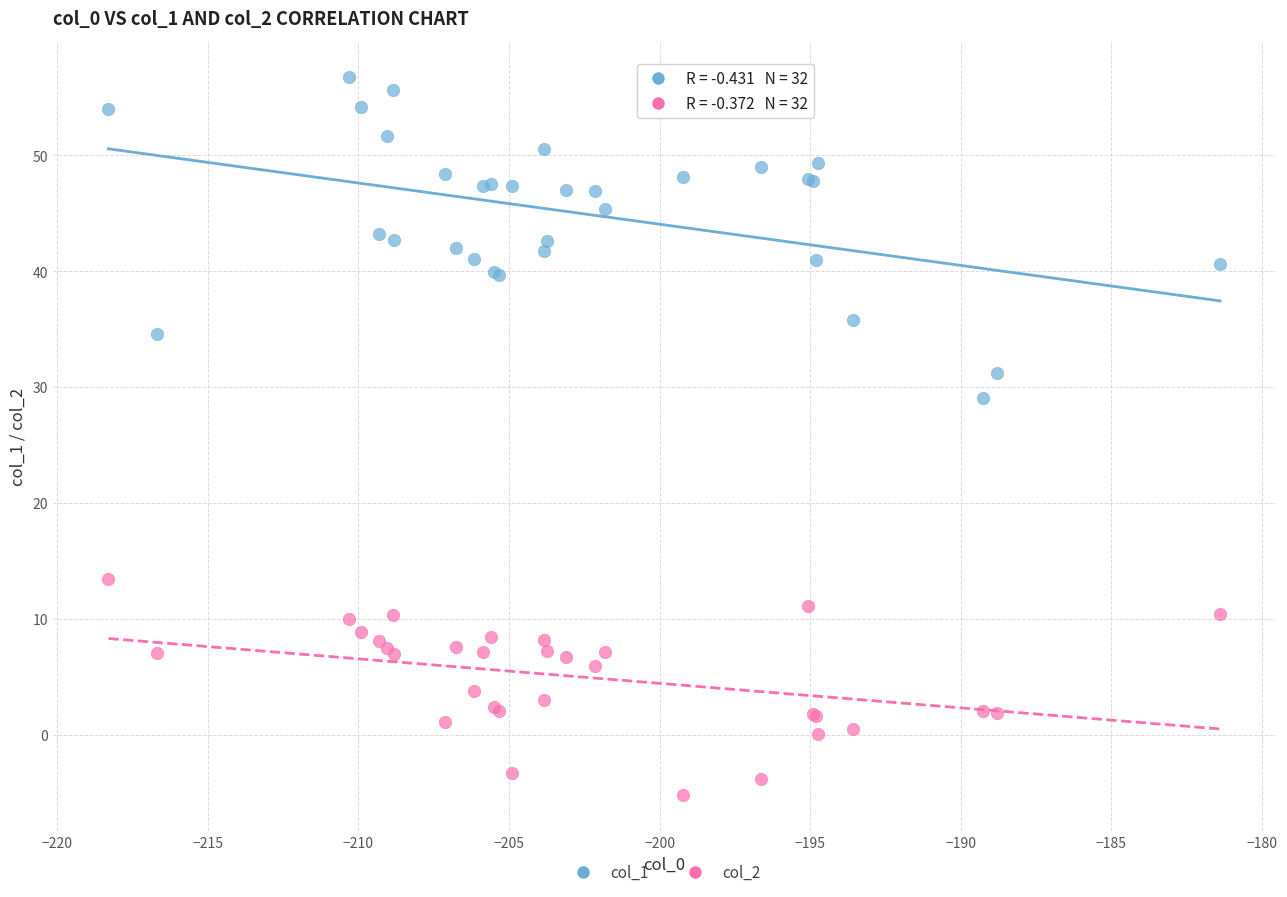

Across all series, what Y value is closest to 25?

29.1